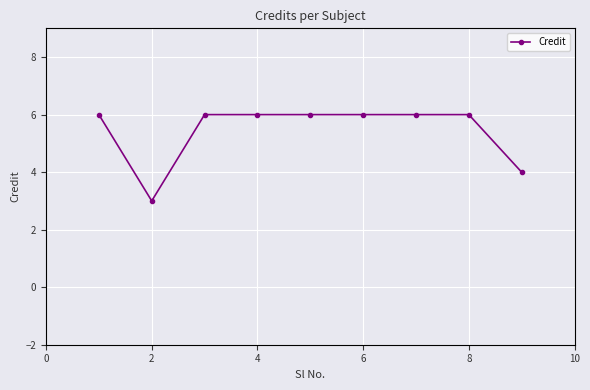

How many lines are shown in the chart?

1